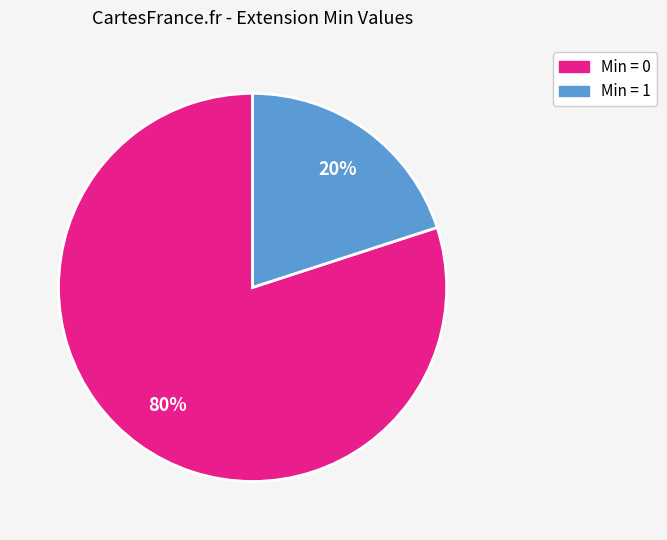

To the nearest percent, what is the difference between the largest and smallest slice percentages?

60%